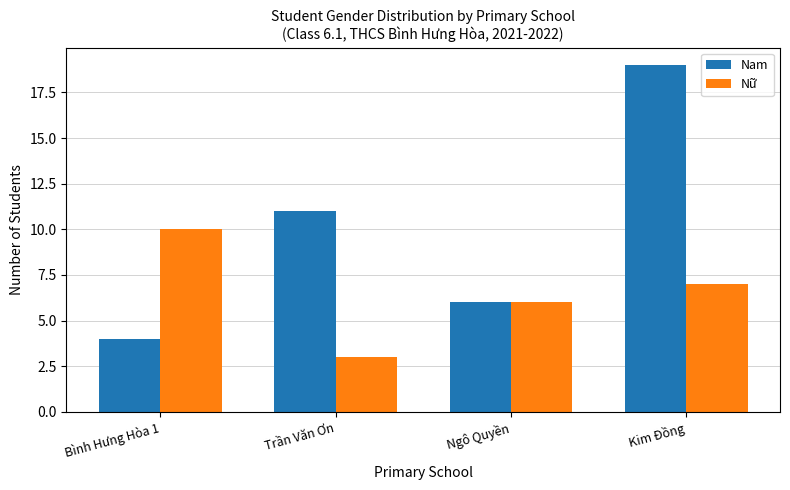

Rank the categories by Nữ value from lowest to highest.

Trần Văn Ơn, Ngô Quyền, Kim Đồng, Bình Hưng Hòa 1